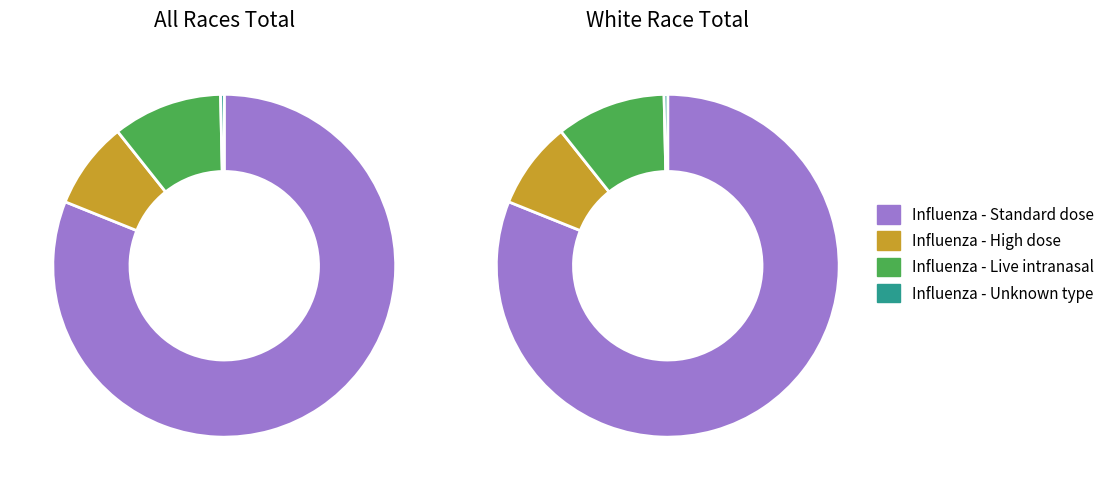

To the nearest percent, what is the difference between the Influenza - Live intranasal and Influenza - Unknown type slice percentages?

10%